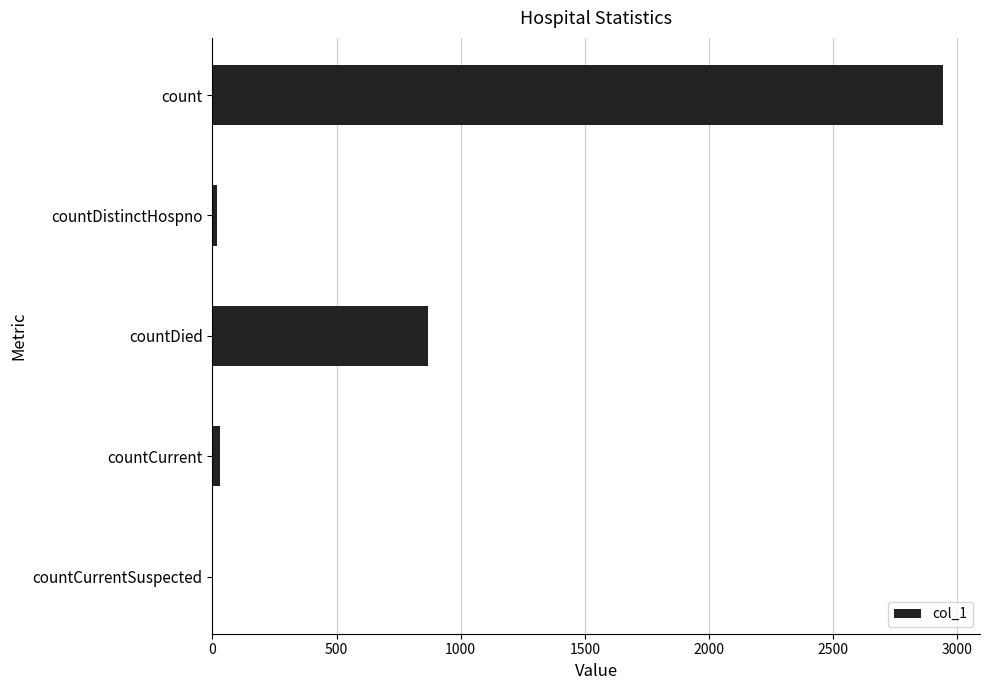

What is the sum of all values?

3861